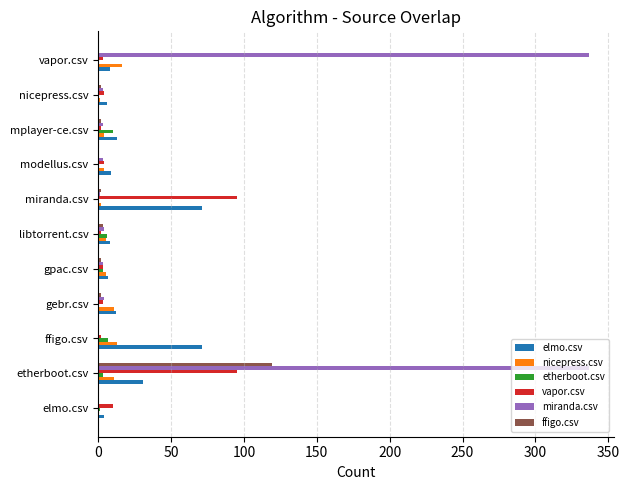

True or false: nicepress.csv has a value of 0 at elmo.csv.

True